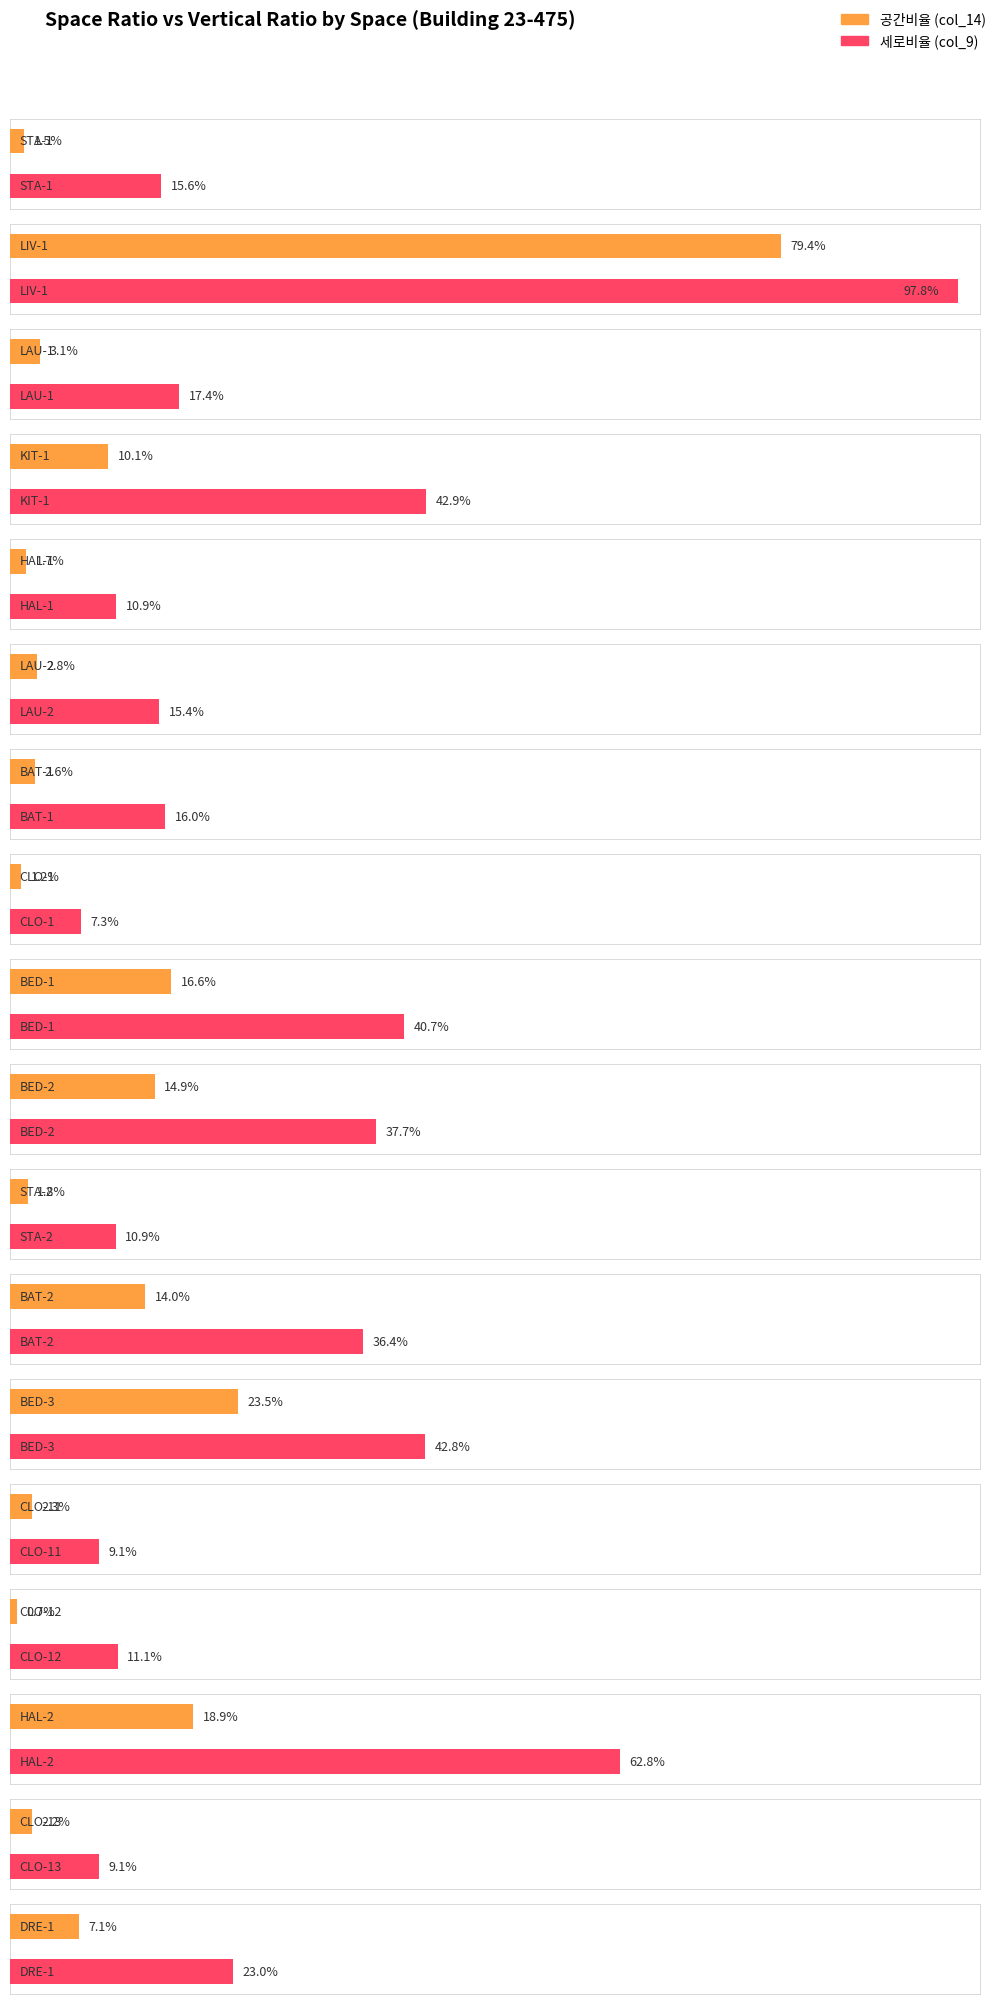

The value of col_9 (세로비율) at KIT-1 is 0.4. True or false?

True